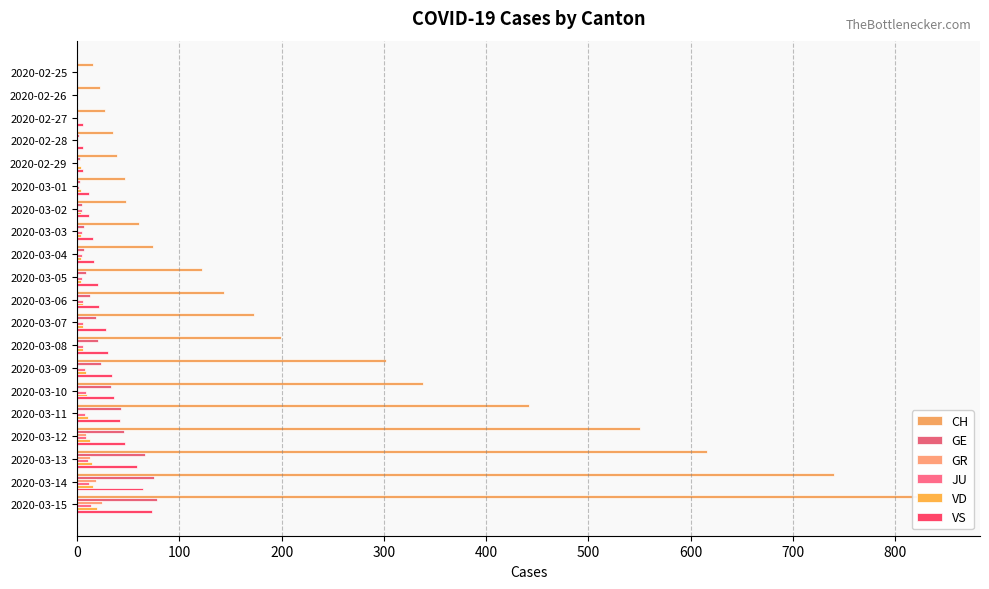

The GE series shows 3 at 2020-02-29. True or false?

True